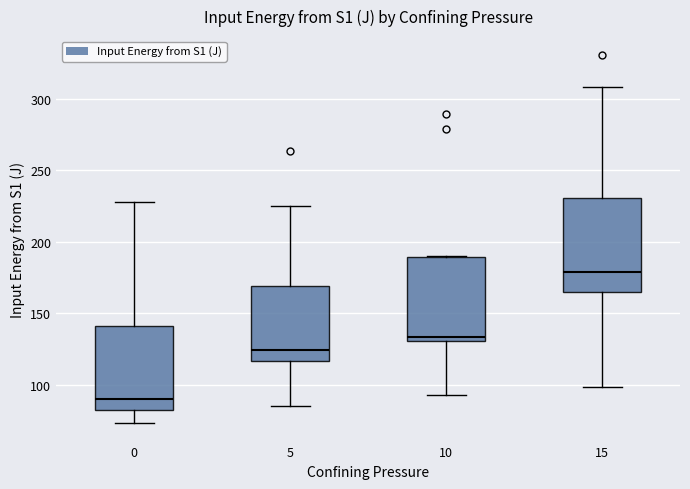

Which box's median line is the lowest?

0